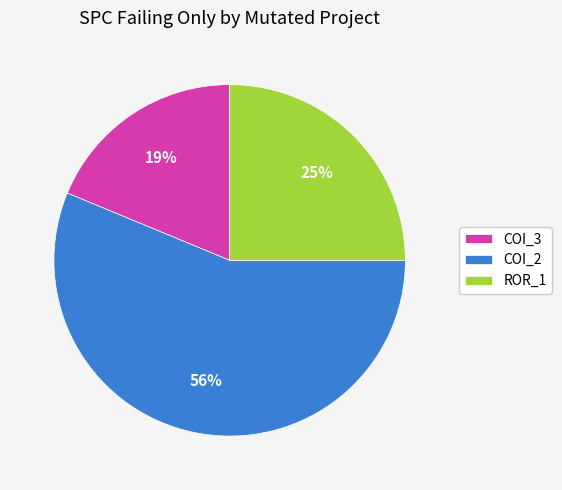

Rank the categories by value from highest to lowest.

COI_2, ROR_1, COI_3